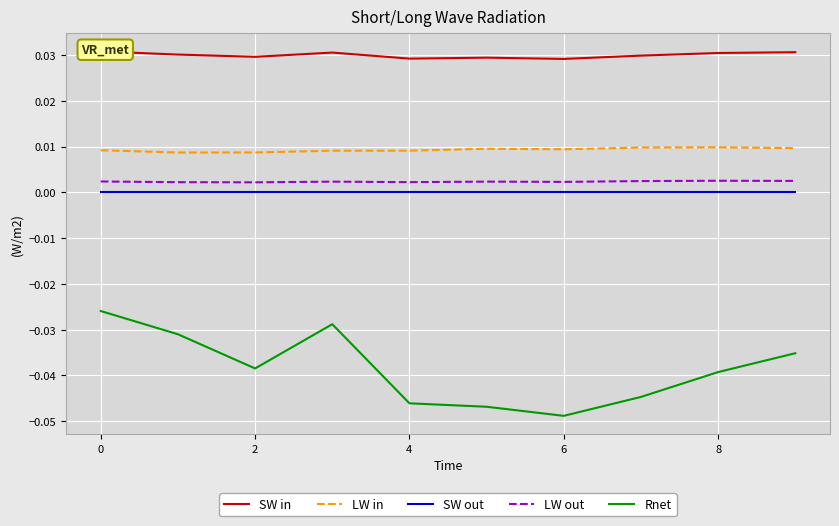

The value of SW out at 8 is 0.0. True or false?

True